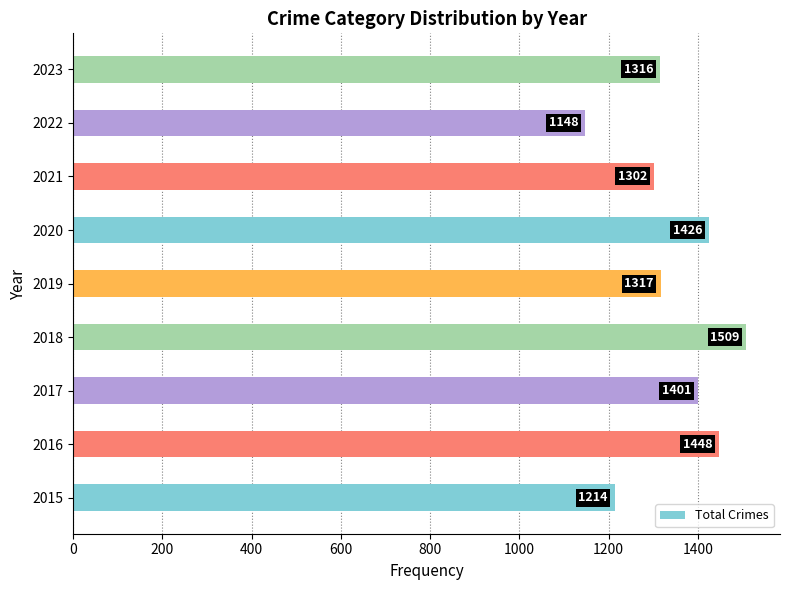

What is the ratio of the value at 2019 to the value at 2021?

1.0